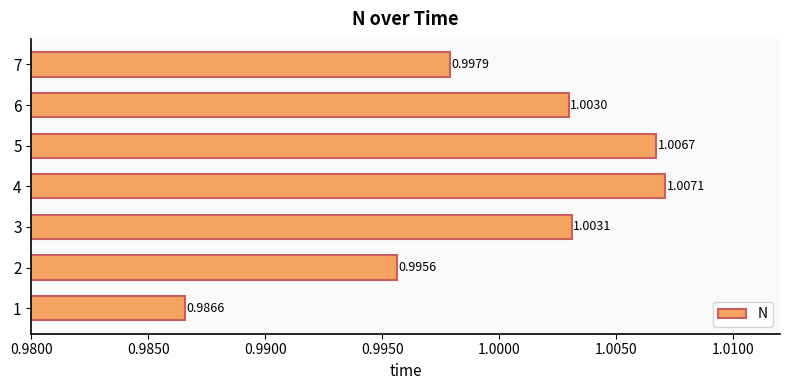

Which has a higher value, 6 or 2?

6